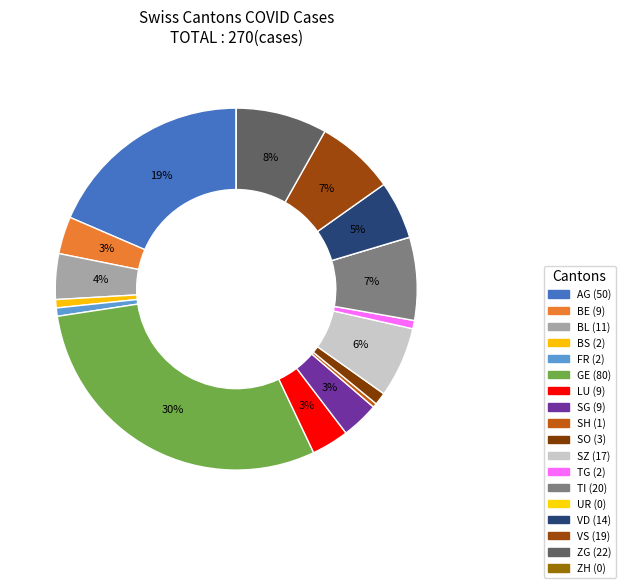

To the nearest percent, what is the combined percentage of ZG and SG?

11%